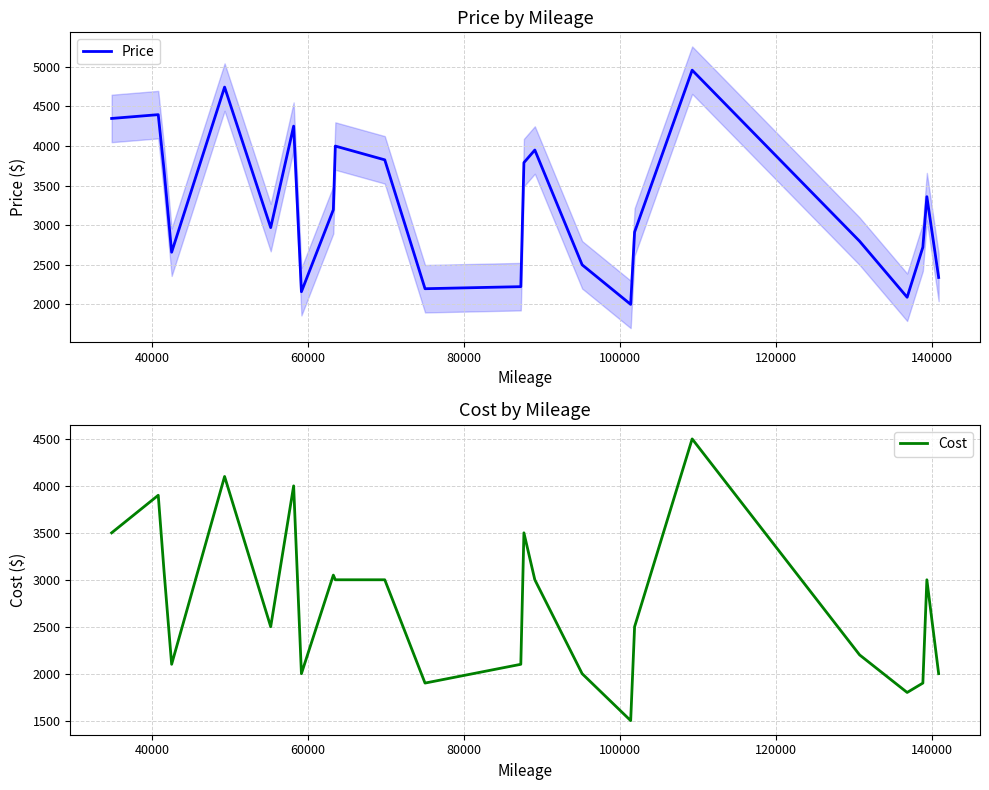

What is the highest value of the Price series?

4959